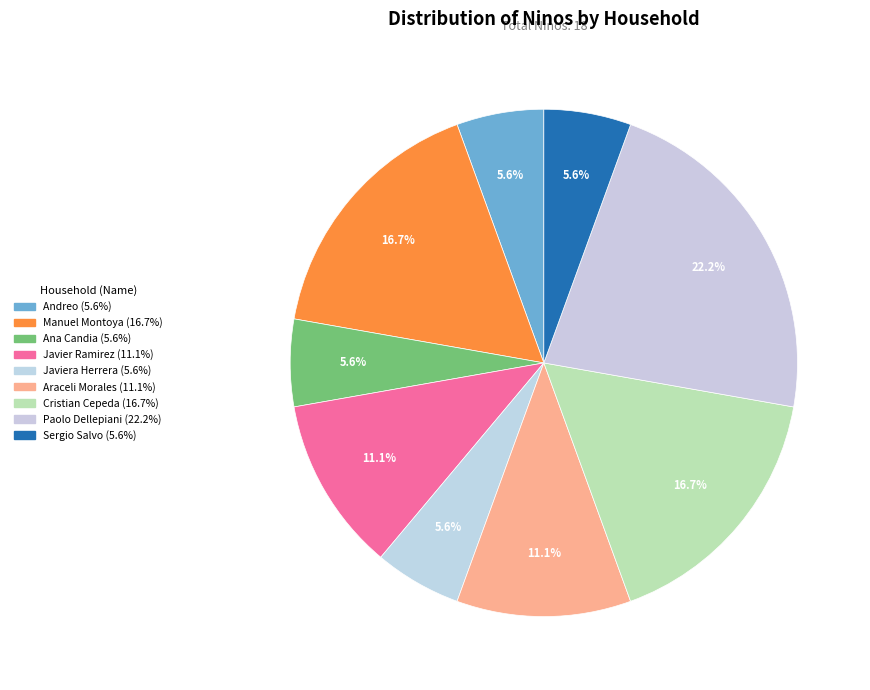

How many slices are in this pie chart?

9